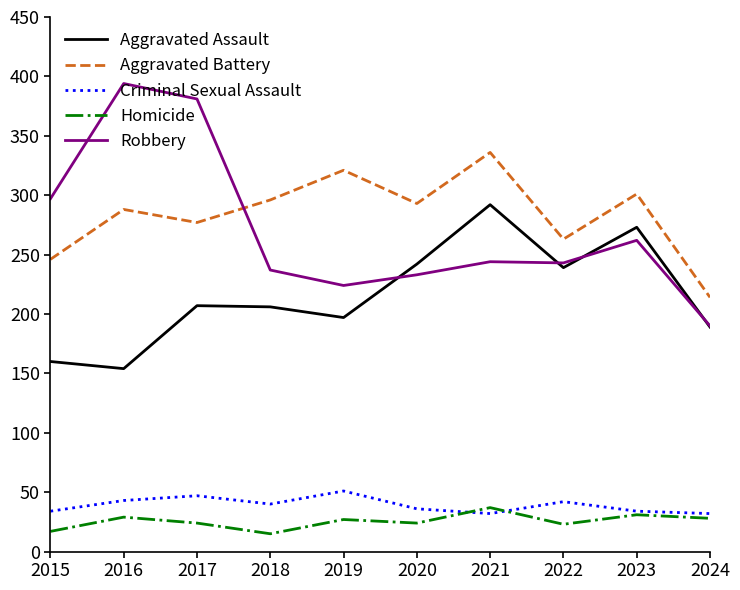

Where is the first local minimum for Aggravated Battery?

2017